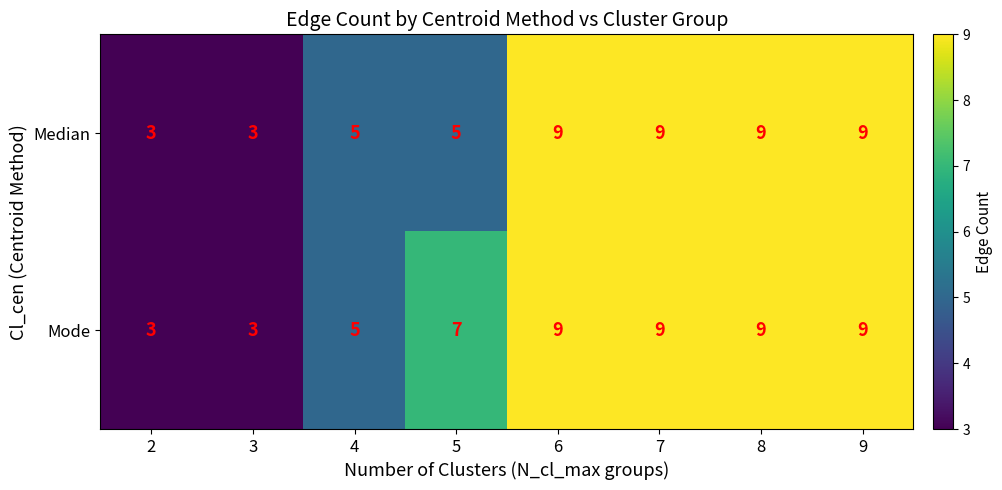

How many data points does each series have?

8